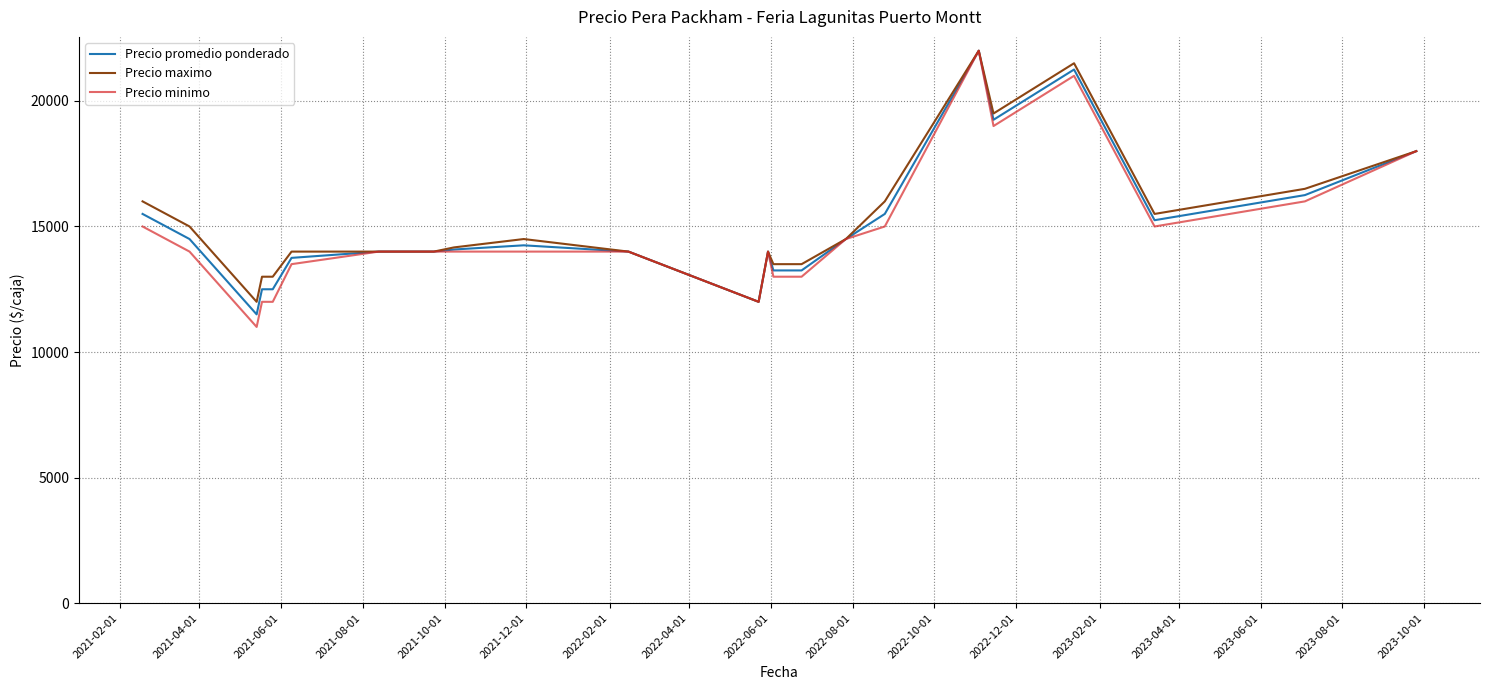

What is the minimum value shown in the chart?

11000.0